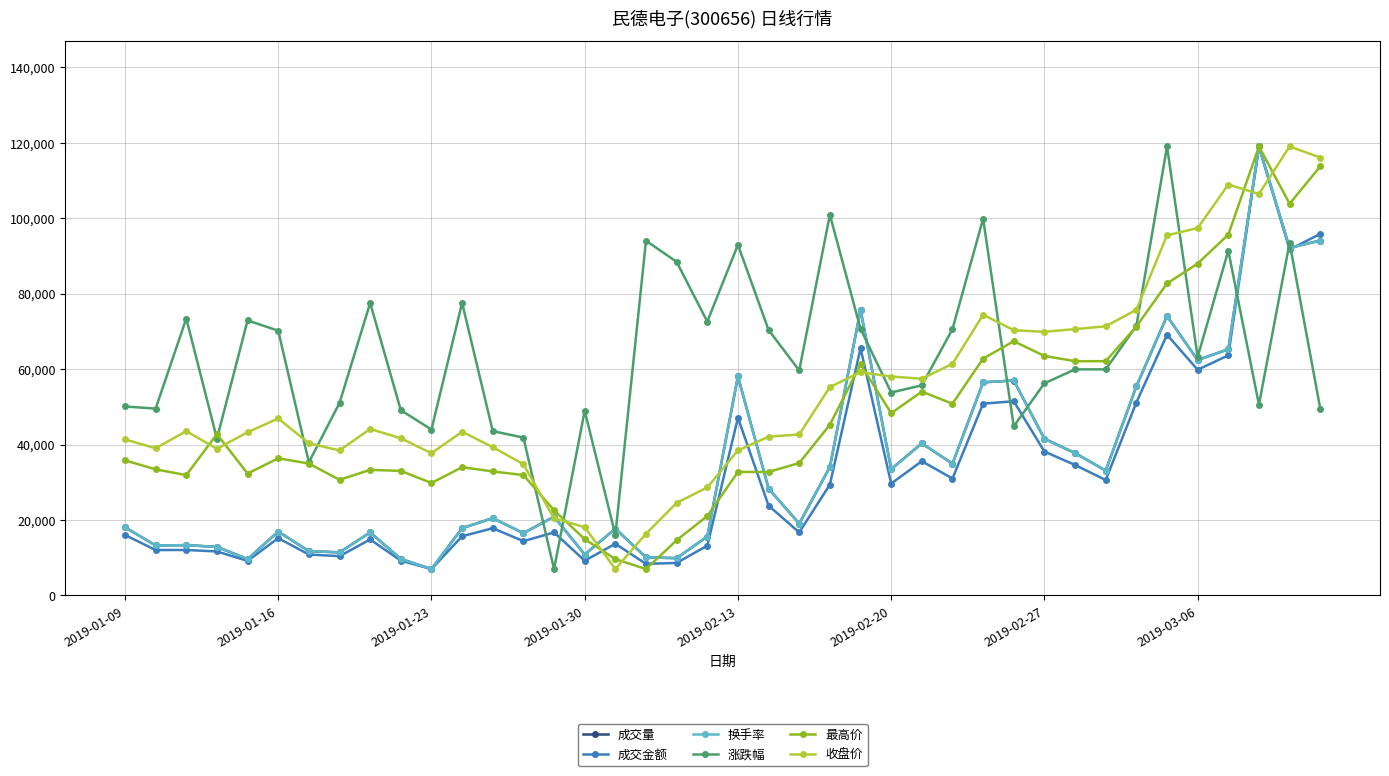

True or false: 最高价 has more than 1 interior local peaks.

True